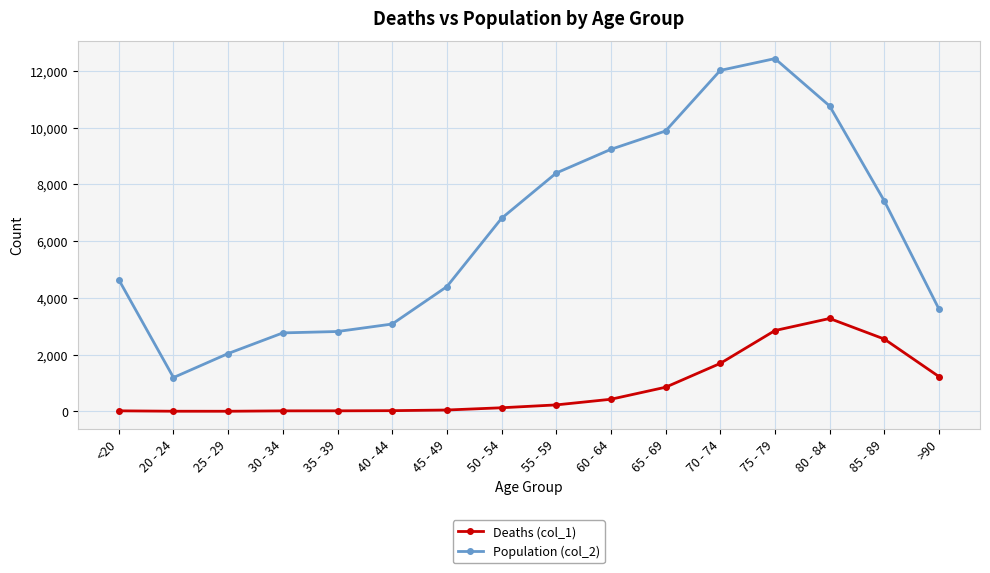

What is the sum of the Population (col_2) values at 35 - 39 and 25 - 29?

4852